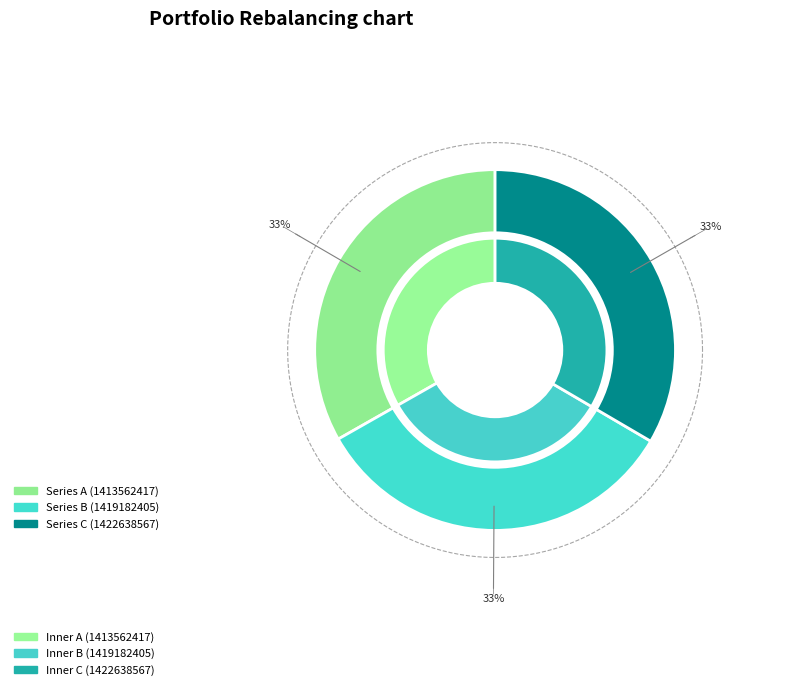

What percentage is the 1422638567 slice, to the nearest percent?

33%